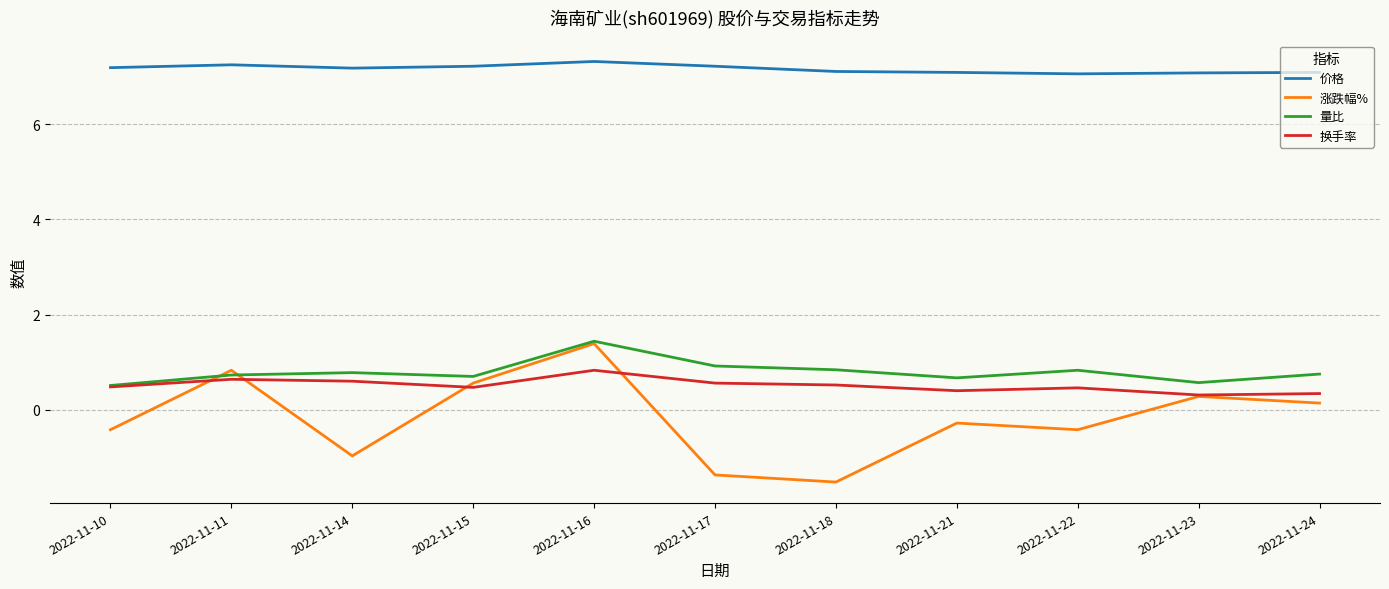

Between 2022-11-17 and 2022-11-22, which series saw the biggest shift?

涨跌幅%